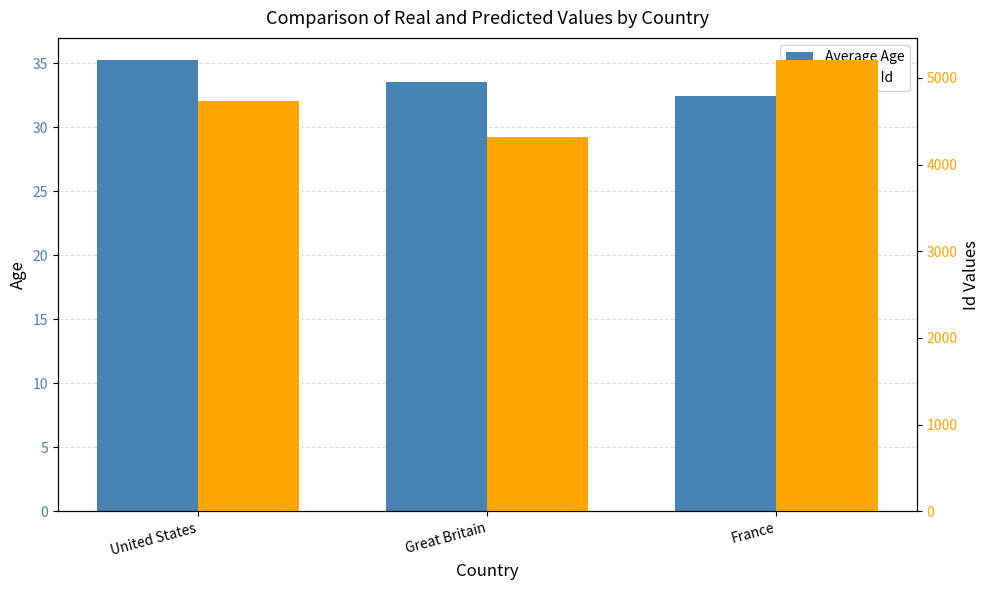

What is the difference between the maximum and second lowest values in the Average Id series?

468.2